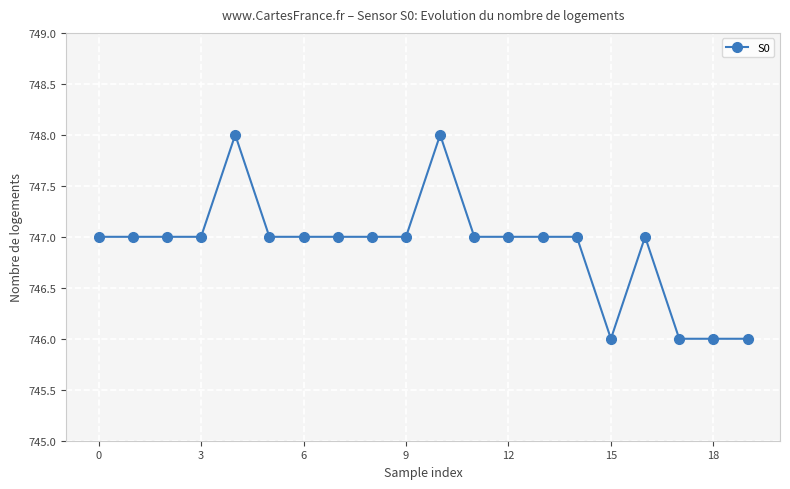

What is the greatest value displayed?

748